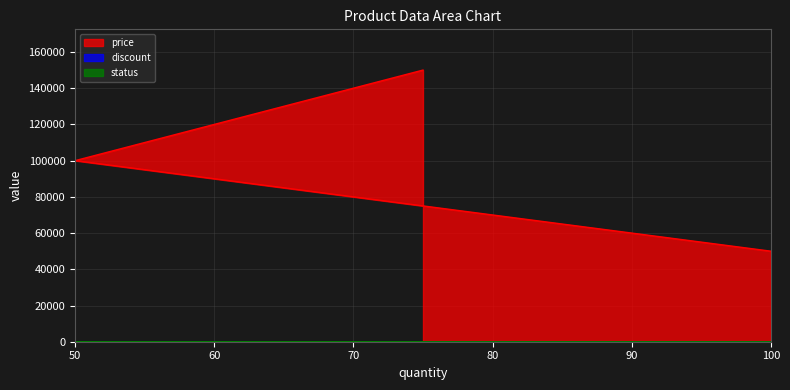

Rank the series by their maximum value, from lowest to highest.

status, discount, price